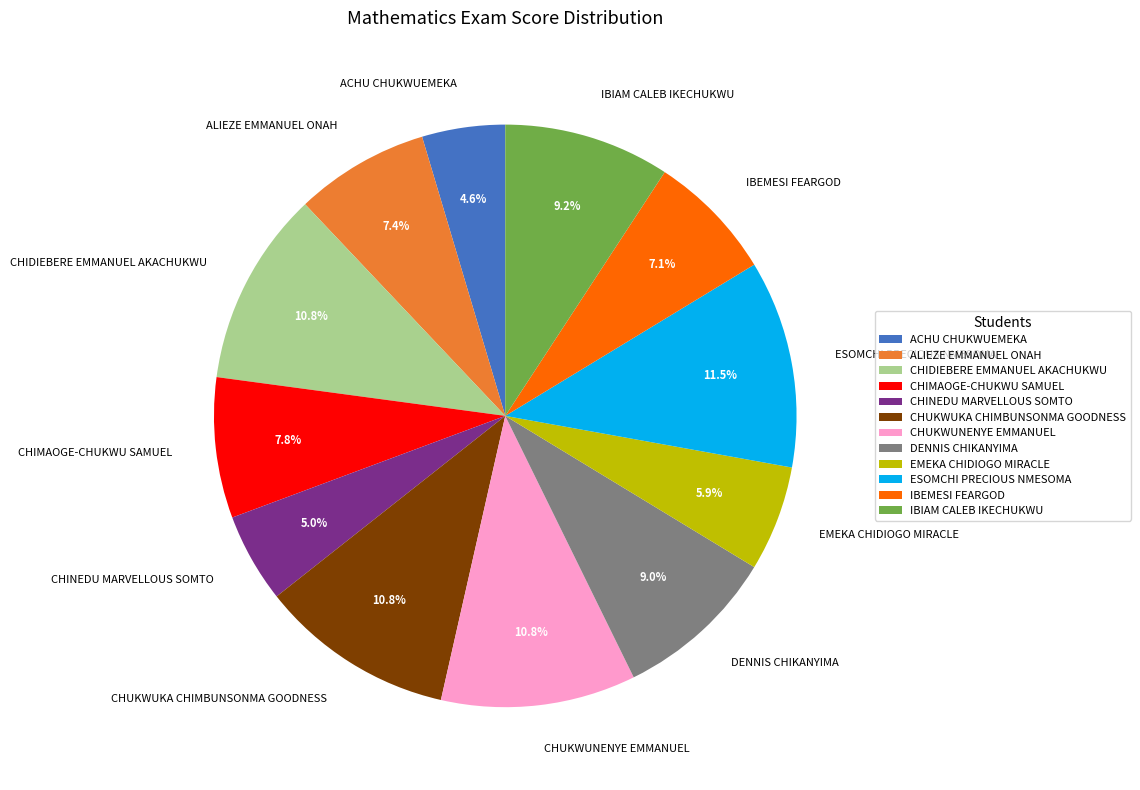

What percentage is the ALIEZE EMMANUEL ONAH slice, to the nearest percent?

7%